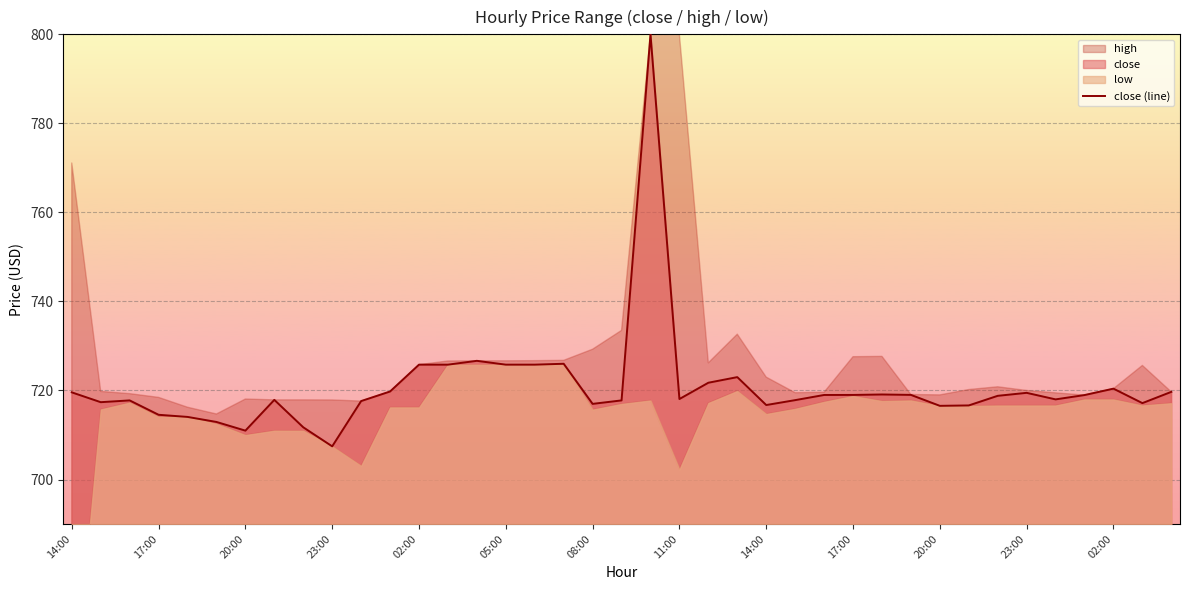

What is the difference between the maximum and minimum values?

92.5